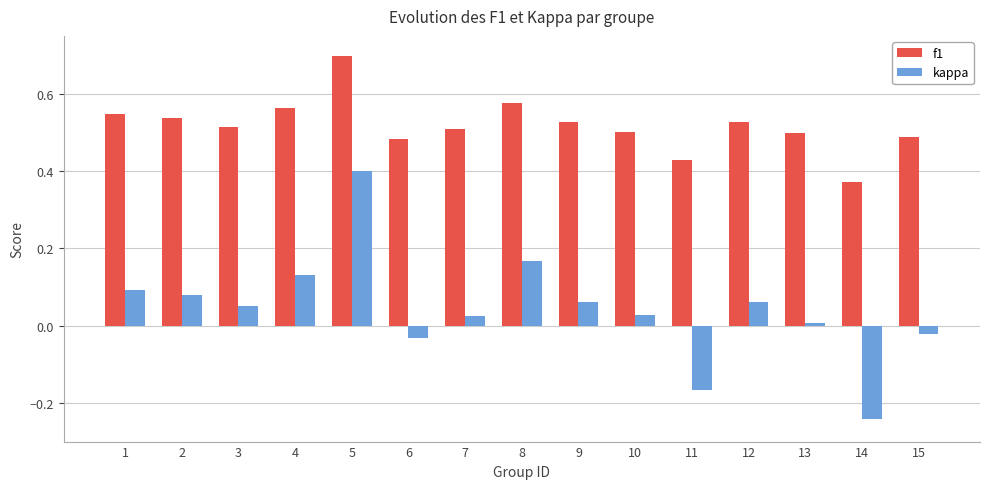

Which series changed the most between 9 and 15?

kappa